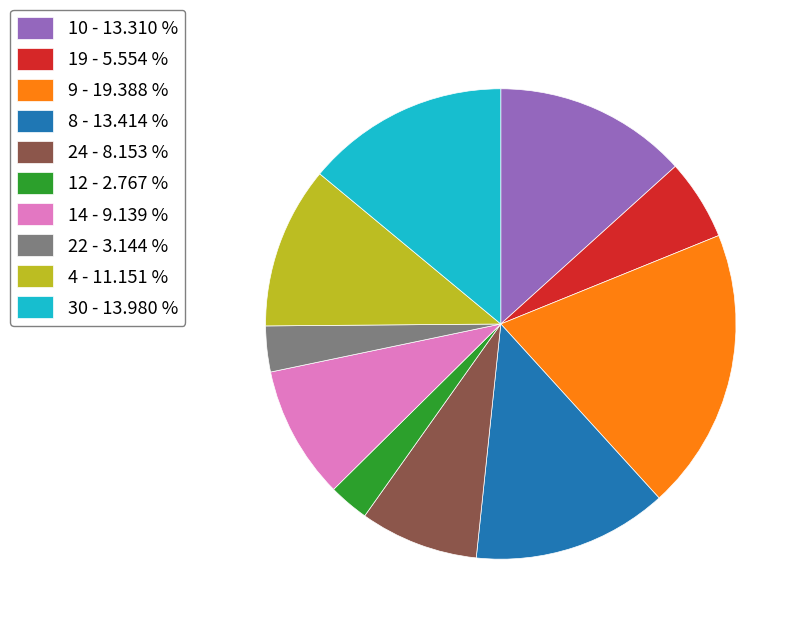

True or false: 30 accounts for 4% of the total.

False